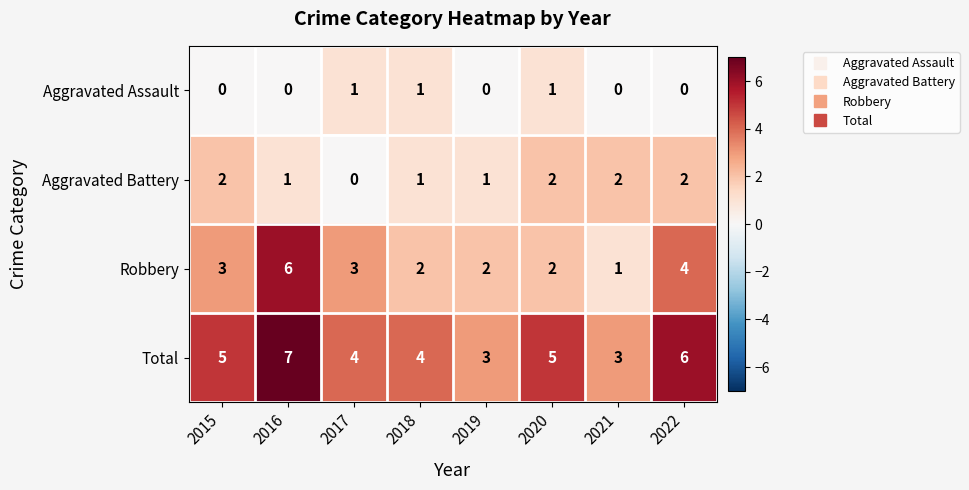

Is it true that Aggravated Assault equals 1 at 2017?

True